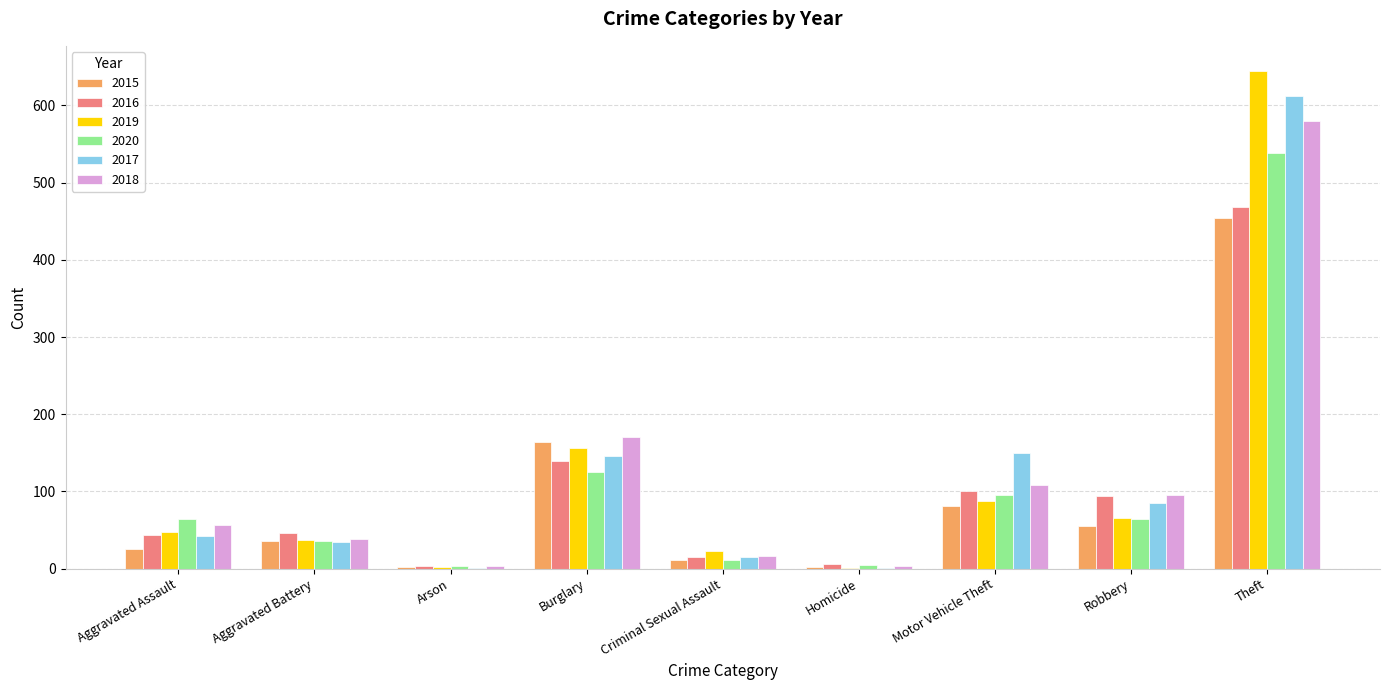

True or false: 2020 has a value of 539 at Theft.

True